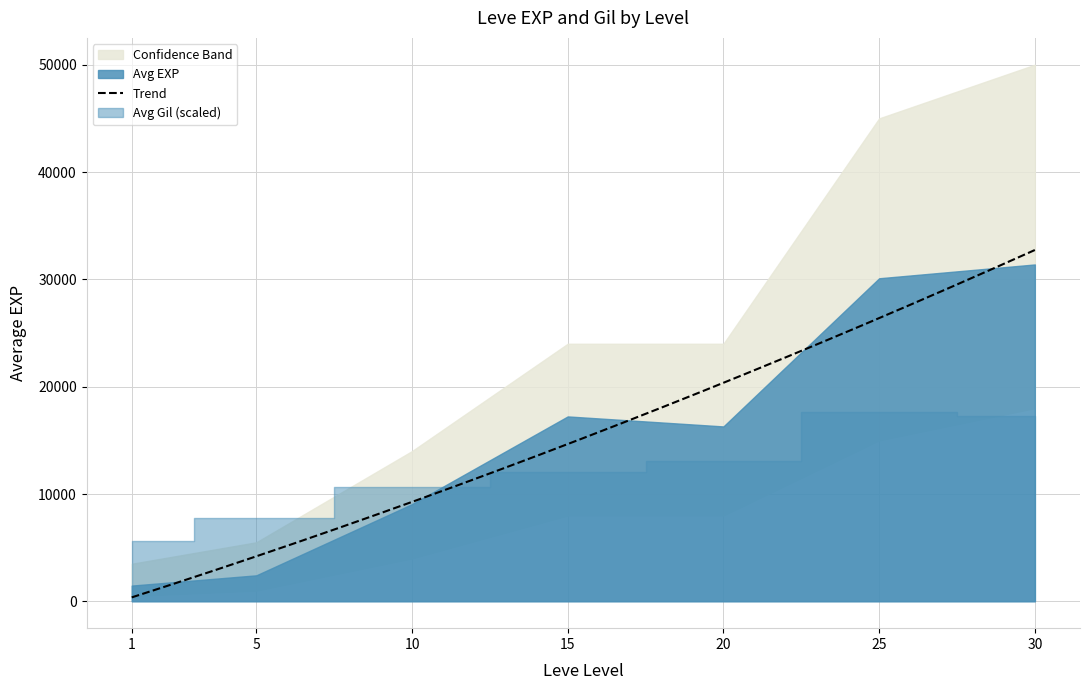

Where does the Avg Gil series first go above 191?

5